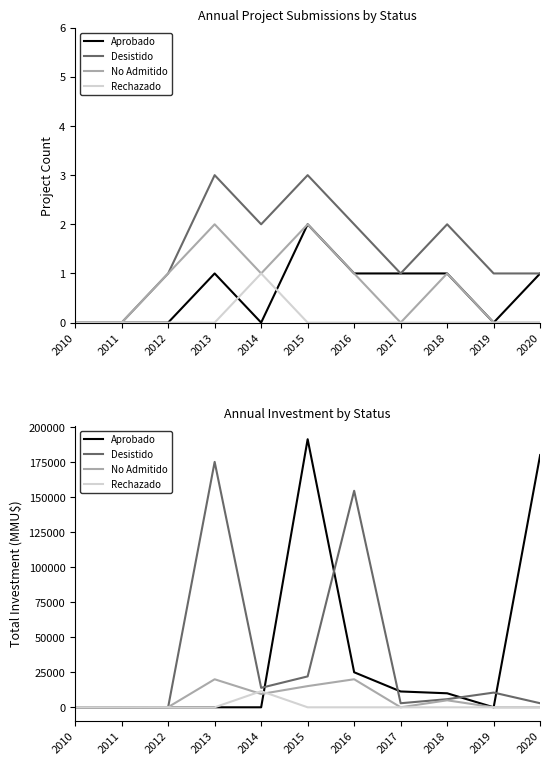

Between 2012 and 2017, which is larger?

2017